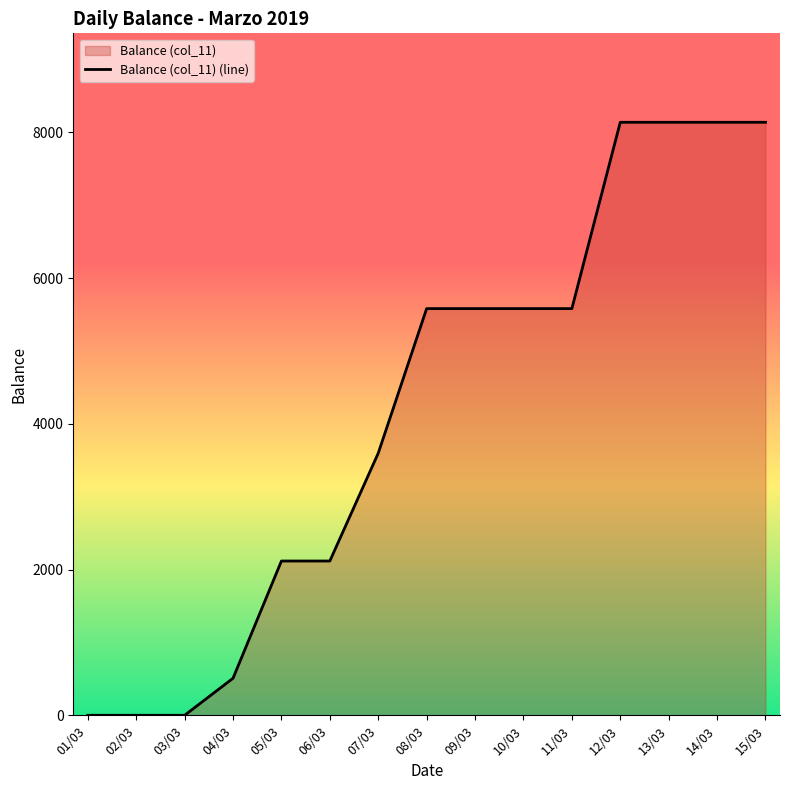

Reading right to left, what are all the values shown in this chart?

15/03=8138	14/03=8138	13/03=8138	12/03=8138	11/03=5581	10/03=5581	09/03=5581	08/03=5581	07/03=3597	06/03=2117	05/03=2117	04/03=508	03/03=0	02/03=0	01/03=0